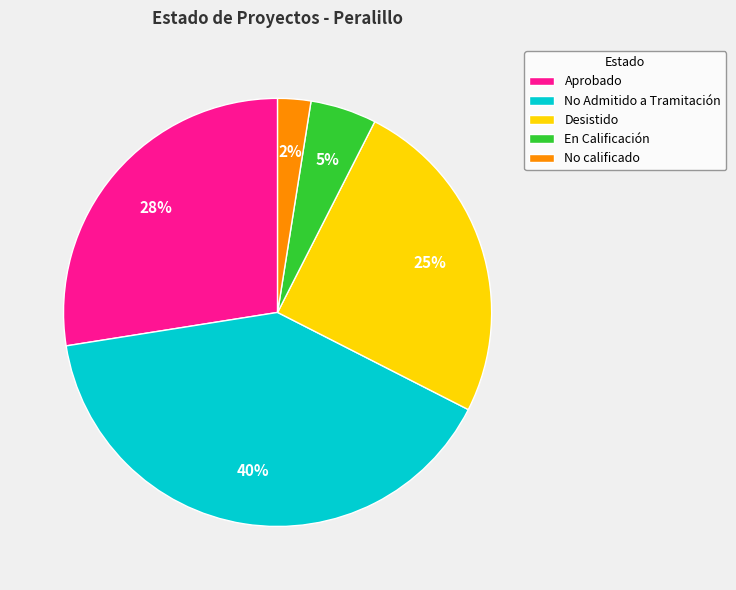

How many slices are in this pie chart?

5